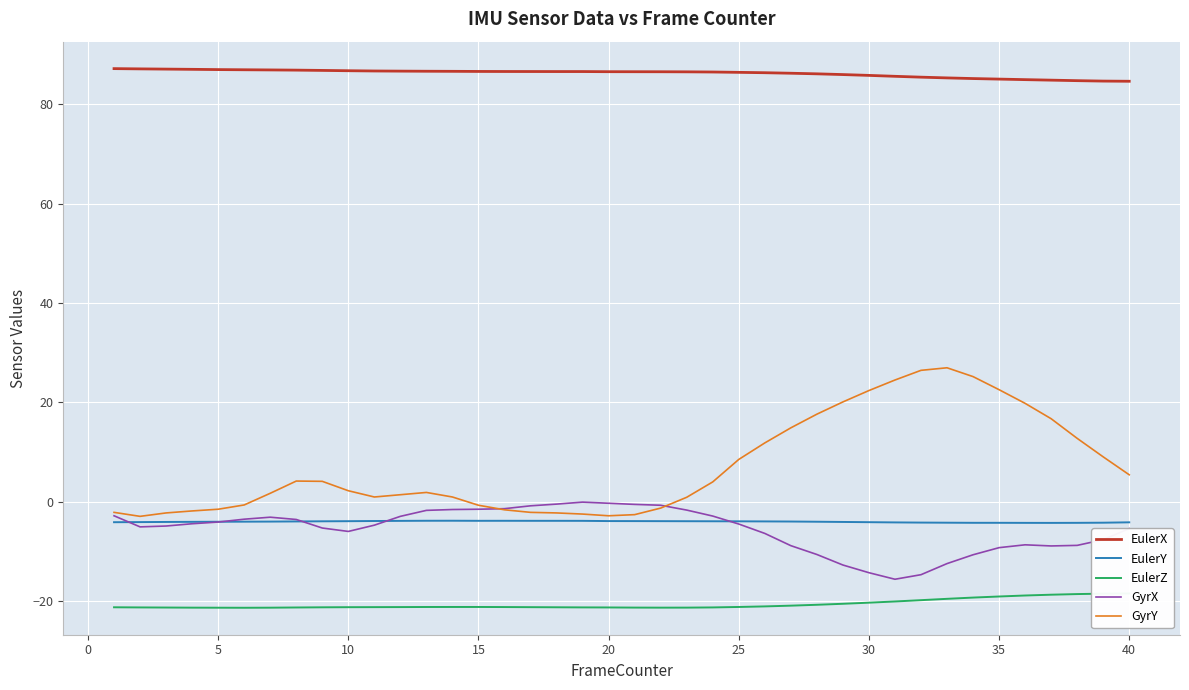

What is the highest value of the EulerY series?

-3.9